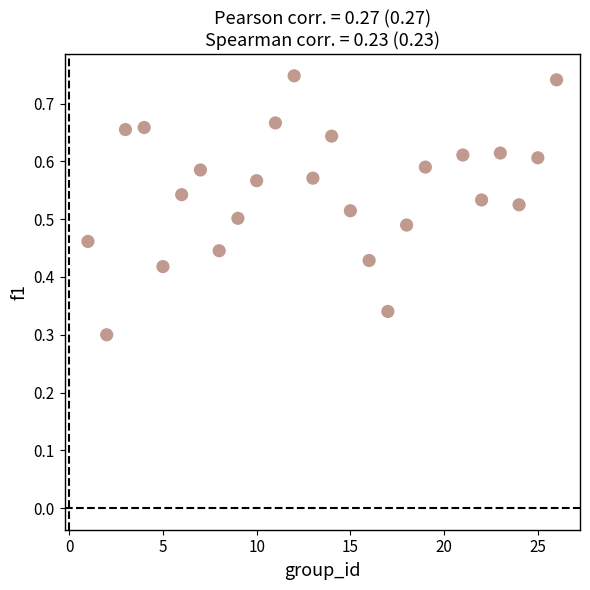

What is the range of X values (max minus min)?

25.0